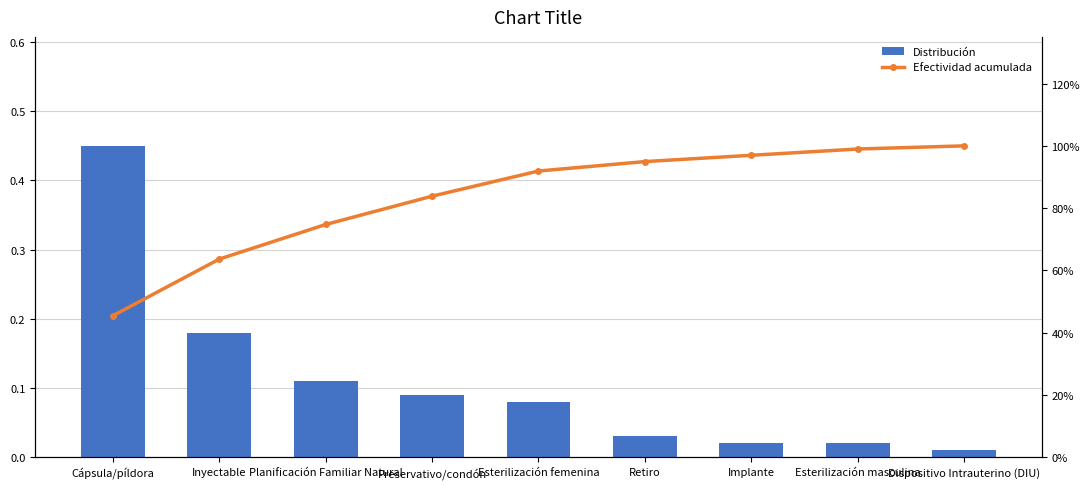

What is the sum of the Efectividad acumulada values at Inyectable and Implante?

1.6